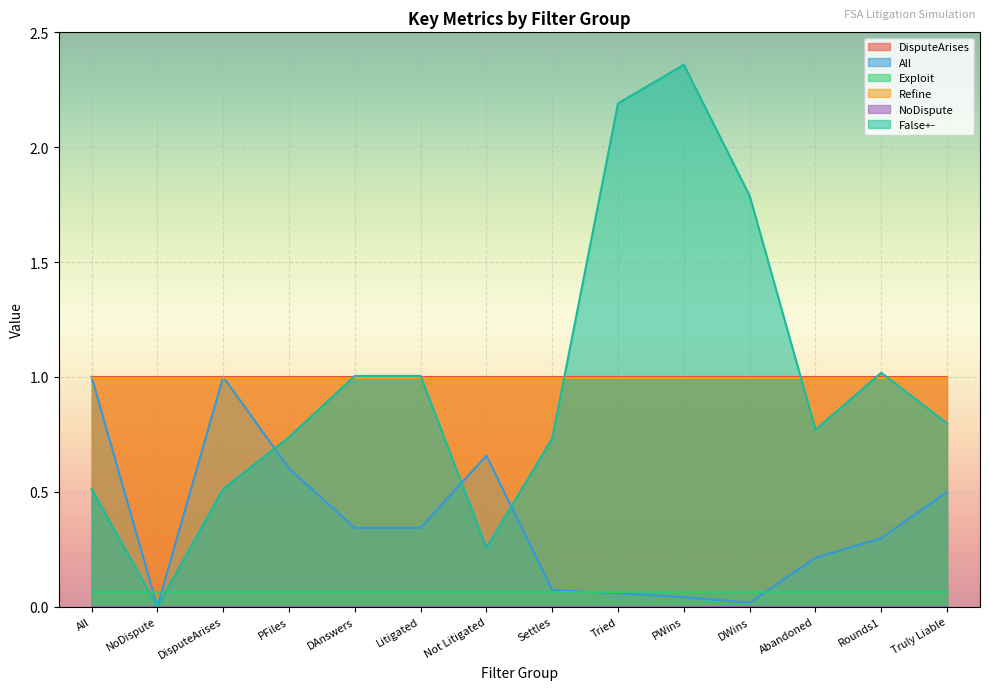

True or false: False+- has more than 1 points higher than both neighbors.

True